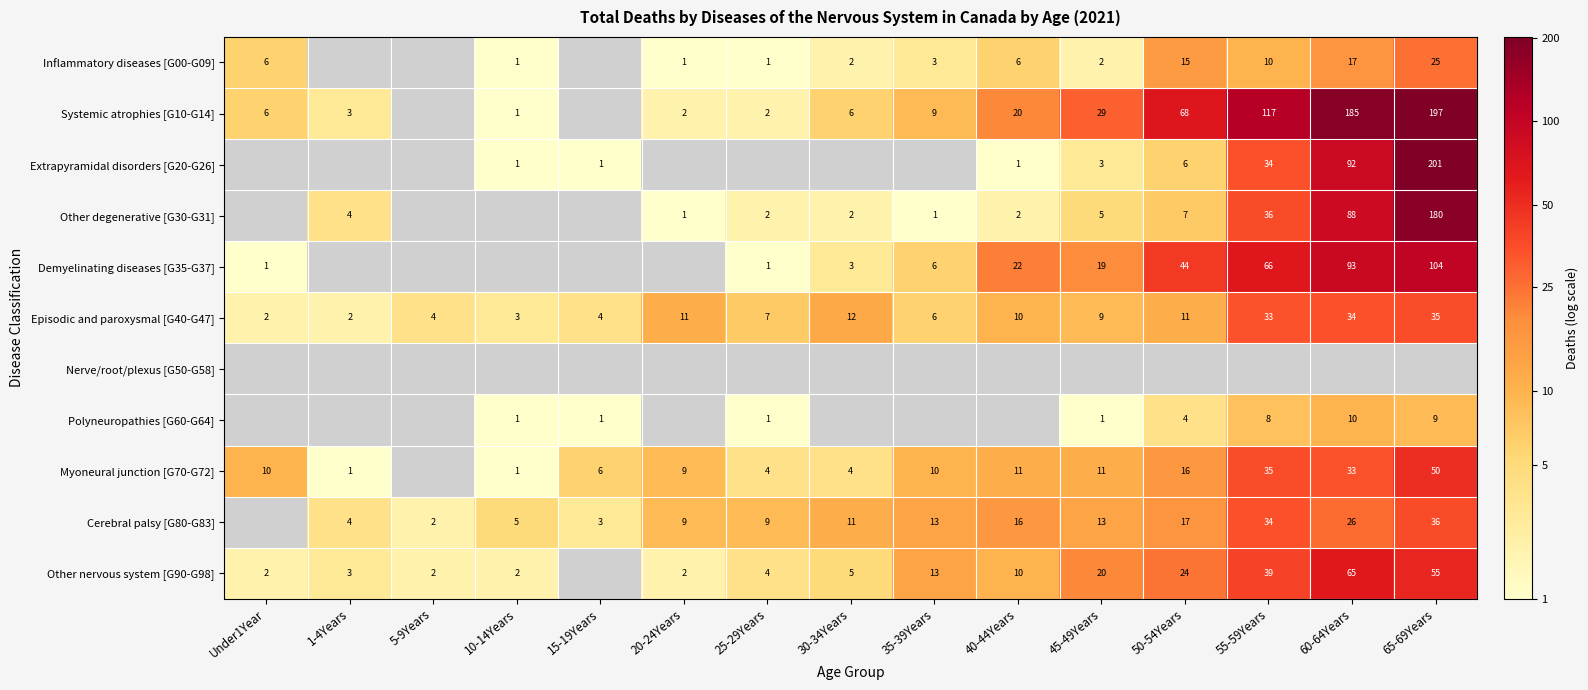

Is the value of Extrapyramidal disorders [G20-G26] at 55-59Years greater than the value of Myoneural junction [G70-G72] at Under1Year?

Yes